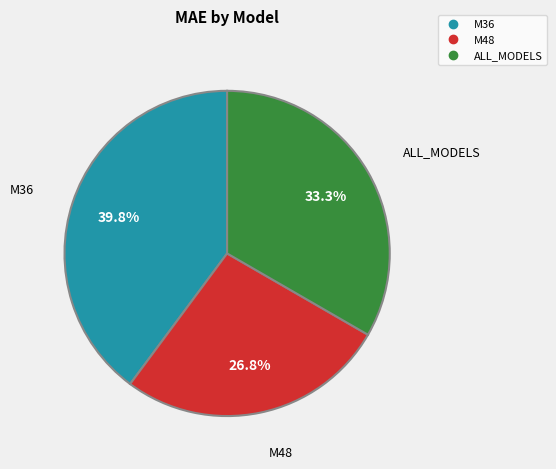

Is M36 the majority of the pie?

No